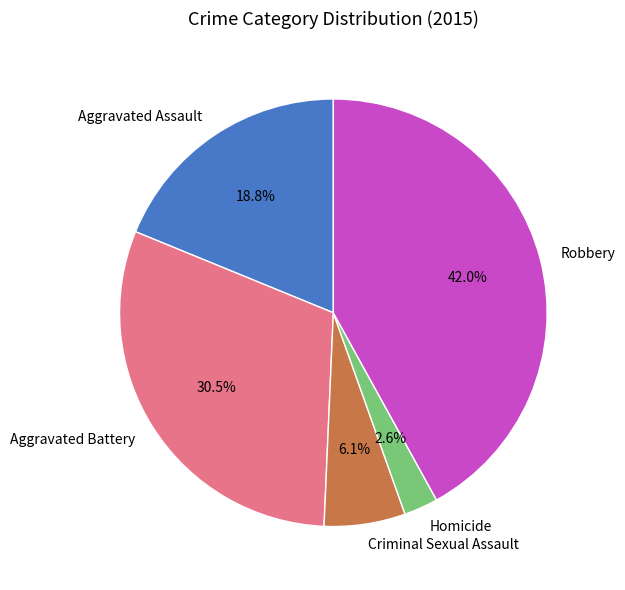

What percentage is the Aggravated Assault slice, to the nearest percent?

19%